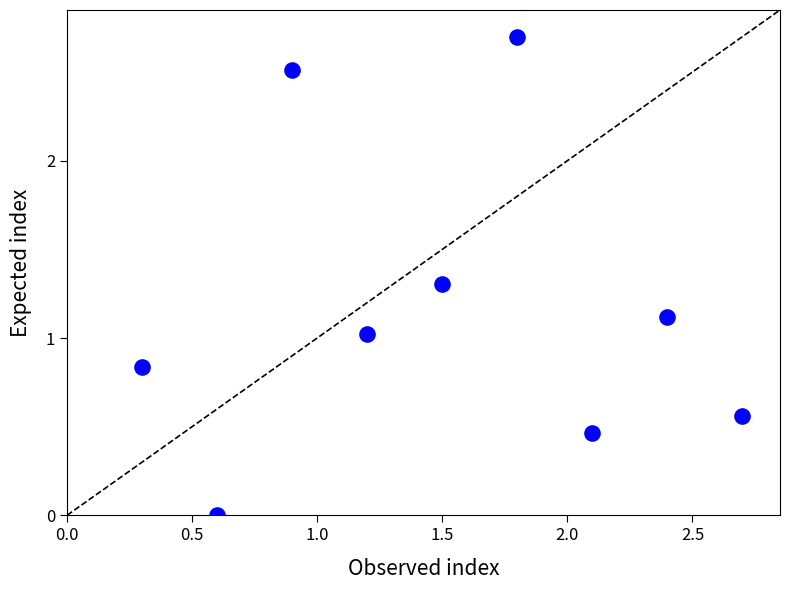

What is the range of X values (max minus min)?

2.4